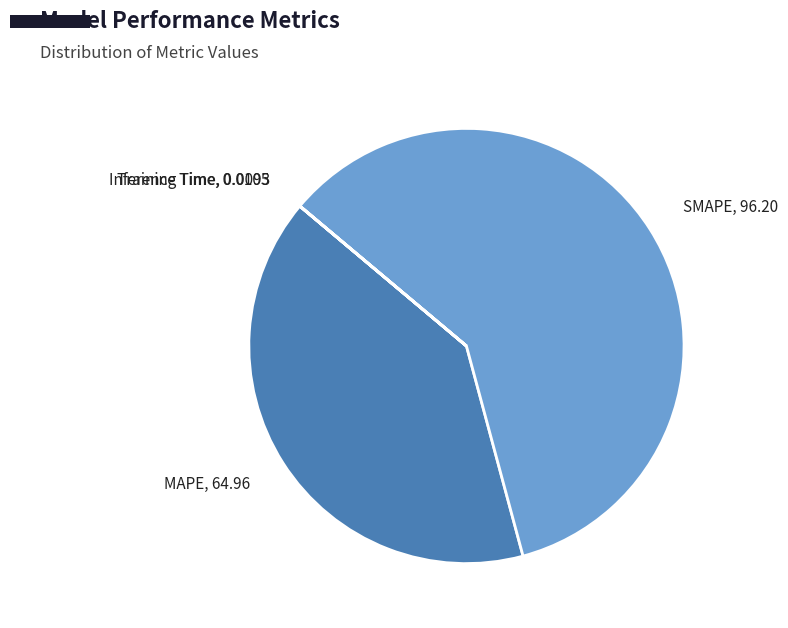

Approximately how many times larger is the value at SMAPE, 96.20 compared to MAPE, 64.96?

1.5